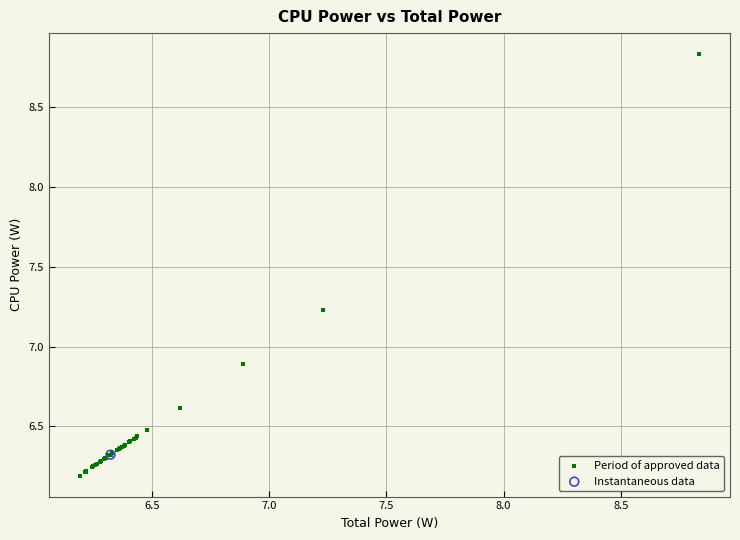

What are all the series names shown in the legend?

Period of approved data, Instantaneous data